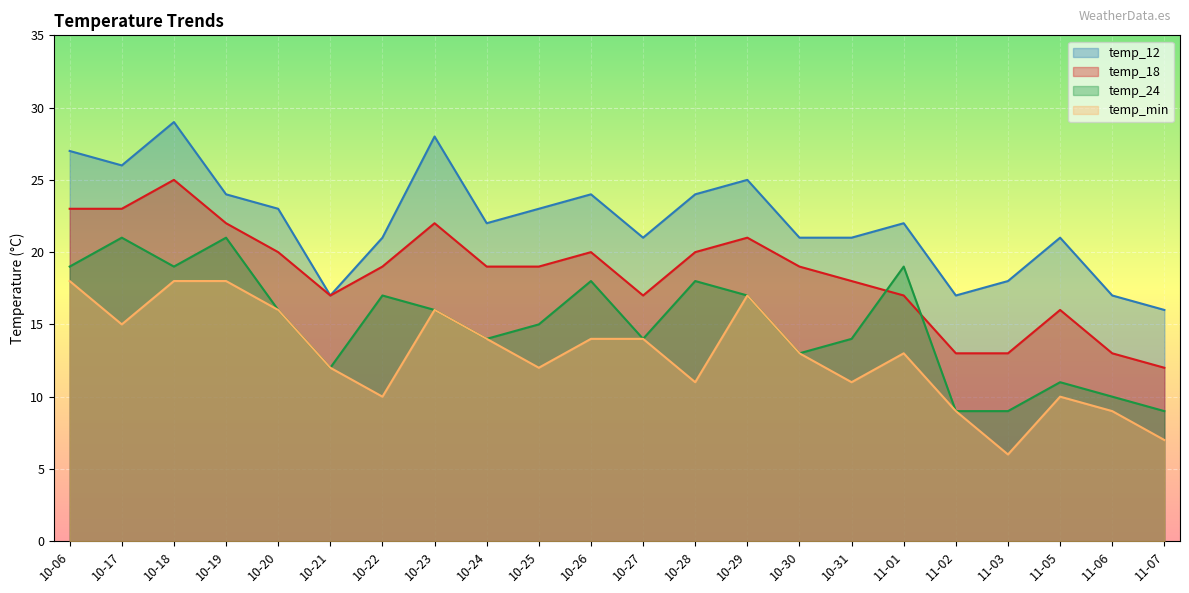

What is the value of the temp_min point at the 16th from the left?

11